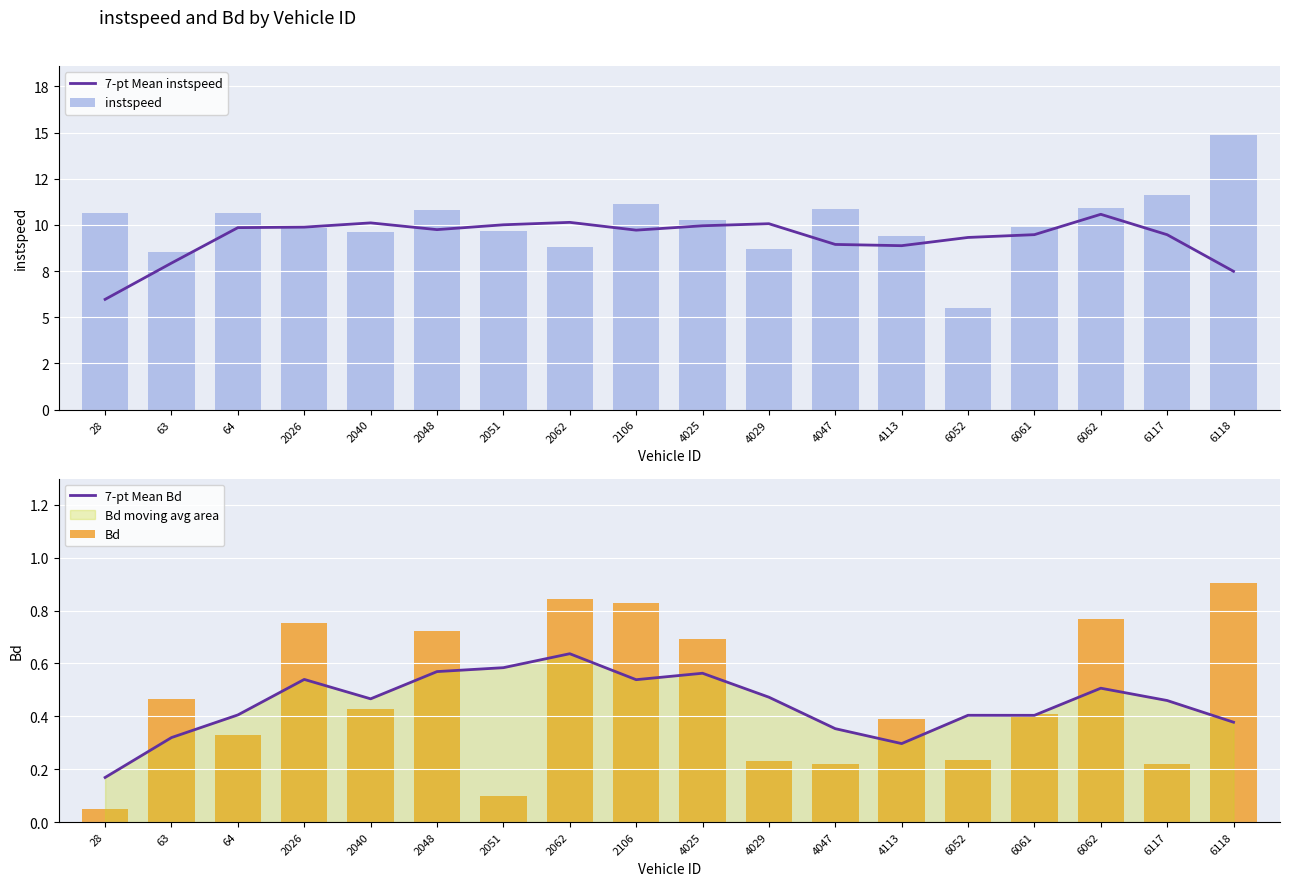

Reading left to right, transcribe all the data shown in this chart.

7-pt Mean instspeed: 28=6.0	63=7.9	64=9.9	2026=9.9	2040=10.1	2048=9.7	2051=10.0	2062=10.1	2106=9.7	4025=10.0	4029=10.1	4047=8.9	4113=8.9	6052=9.3	6061=9.5	6062=10.6	6117=9.5	6118=7.5
instspeed: 28=10.7	63=8.5	64=10.6	2026=9.8	2040=9.6	2048=10.8	2051=9.7	2062=8.8	2106=11.1	4025=10.3	4029=8.7	4047=10.9	4113=9.4	6052=5.5	6061=9.9	6062=10.9	6117=11.6	6118=14.9
7-pt Mean Bd: 28=0.2	63=0.3	64=0.4	2026=0.5	2040=0.5	2048=0.6	2051=0.6	2062=0.6	2106=0.5	4025=0.6	4029=0.5	4047=0.4	4113=0.3	6052=0.4	6061=0.4	6062=0.5	6117=0.5	6118=0.4
Bd: 28=0.1	63=0.5	64=0.3	2026=0.8	2040=0.4	2048=0.7	2051=0.1	2062=0.8	2106=0.8	4025=0.7	4029=0.2	4047=0.2	4113=0.4	6052=0.2	6061=0.4	6062=0.8	6117=0.2	6118=0.9